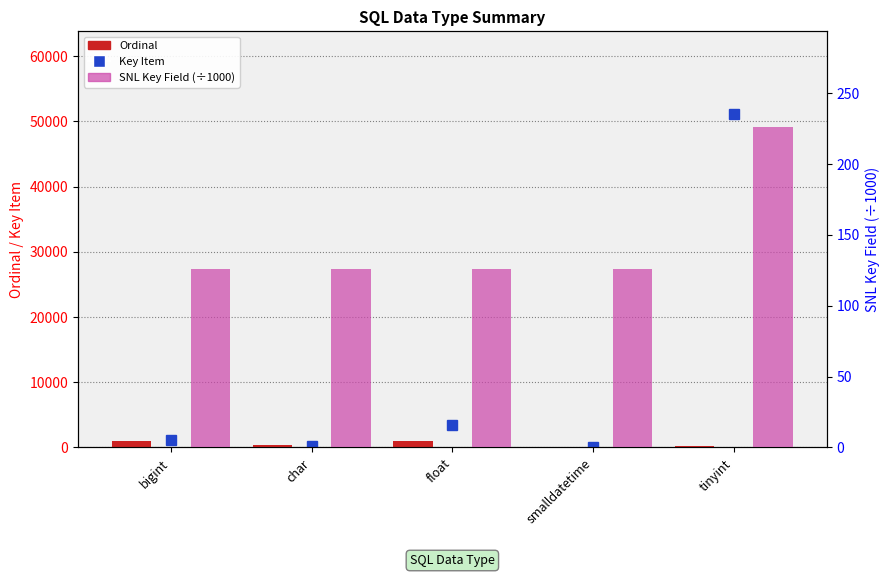

Rank the categories by Ordinal value from lowest to highest.

smalldatetime, tinyint, char, float, bigint